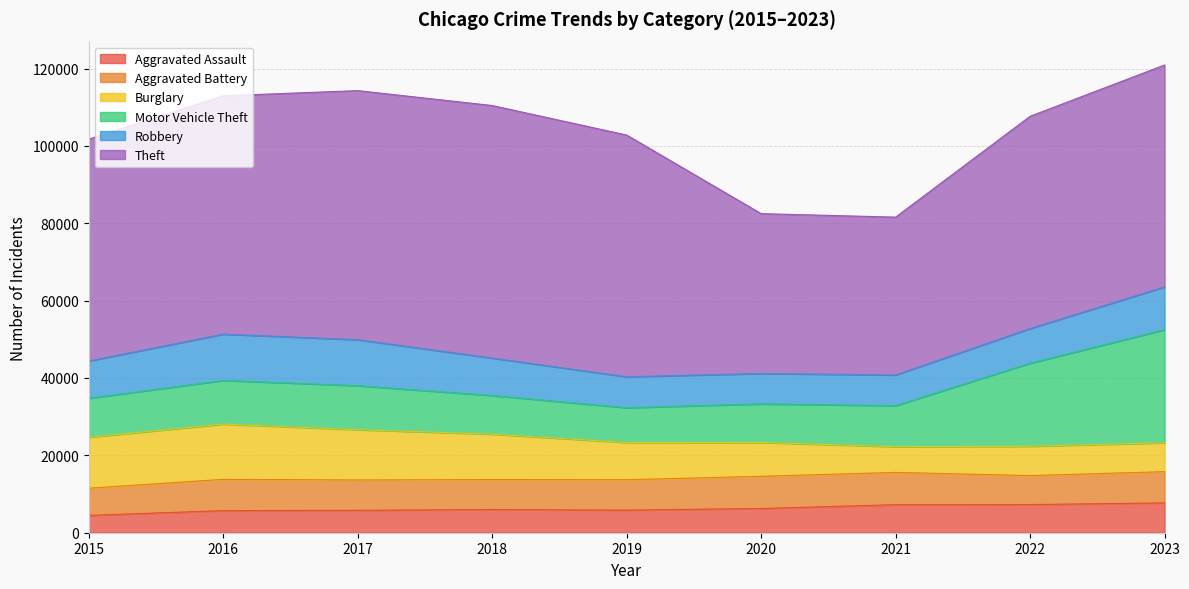

Reading left to right, list all the values displayed in this chart.

Aggravated Assault: 4480	5712	5793	6001	5841	6264	7242	7280	7707
Aggravated Battery: 7019	8086	7845	7735	7858	8319	8347	7488	8079
Burglary: 13184	14289	13001	11747	9638	8758	6662	7592	7476
Motor Vehicle Theft: 10068	11285	11380	9984	8977	9959	10602	21457	29235
Robbery: 9638	11960	11880	9681	7995	7855	7919	8962	11057
Theft: 57350	61623	64386	65288	62494	41332	40809	54875	57356